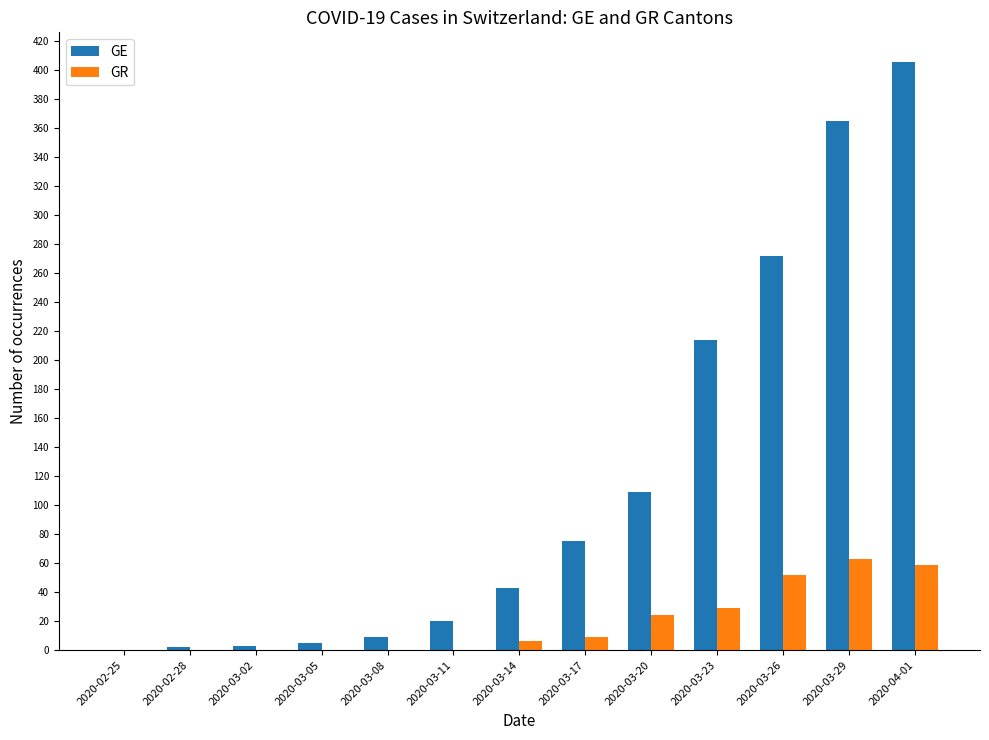

What is the maximum value shown in the chart?

406